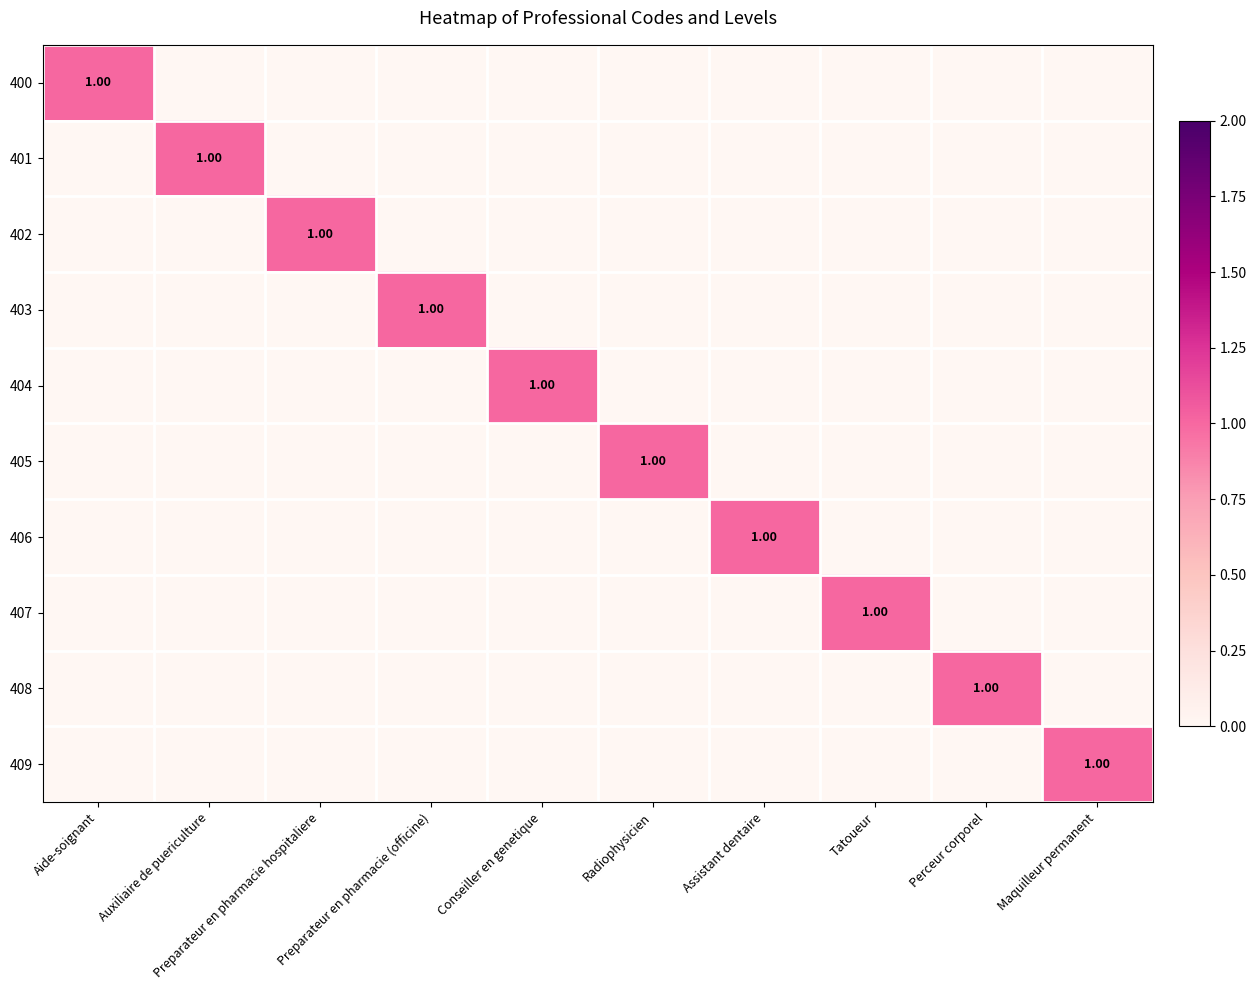

How many series are shown in this chart?

10